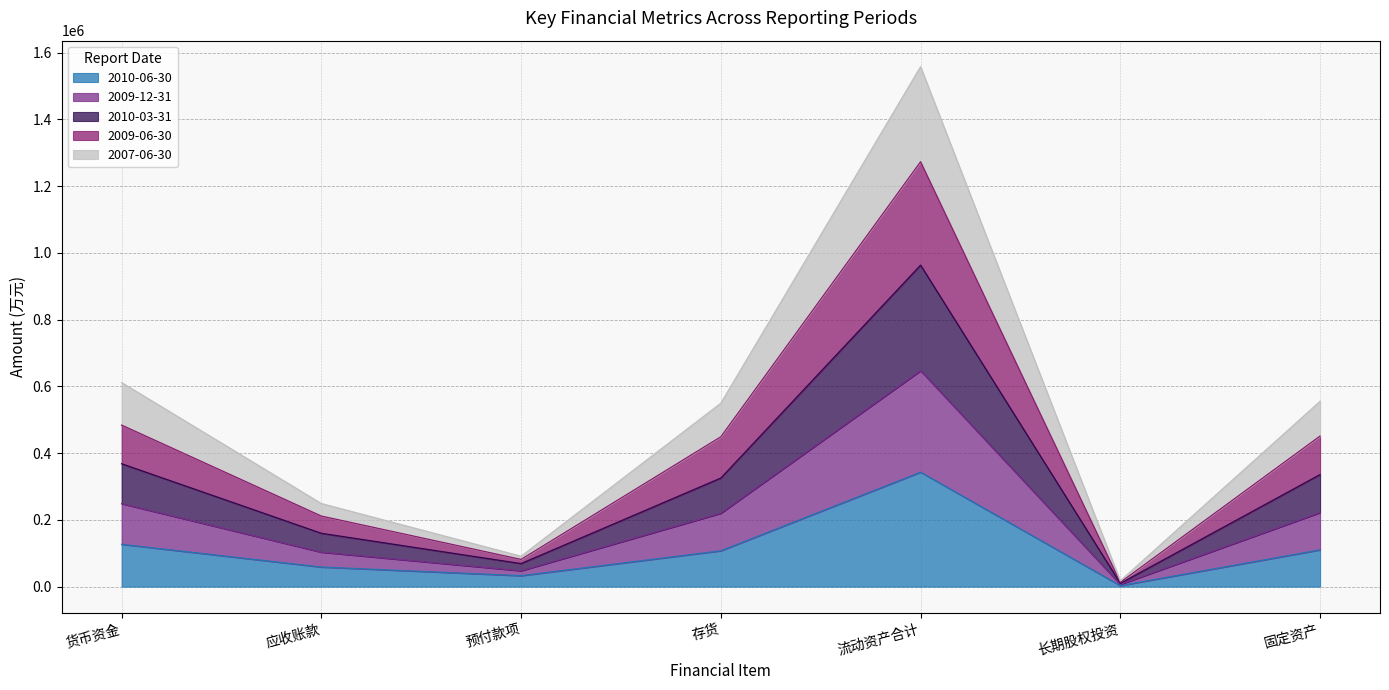

At which category is the sum across all series the highest?

流动资产合计